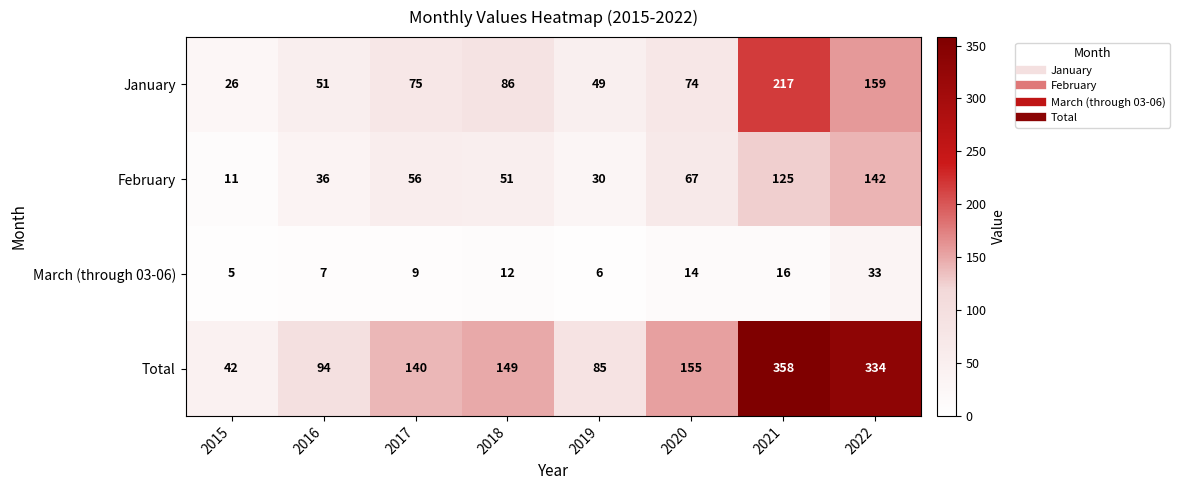

What is the difference between the highest and lowest values at 2018?

137